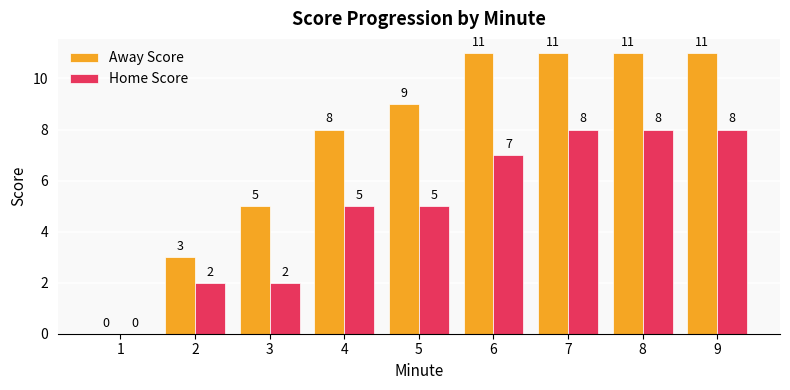

How many data points does each series have?

9